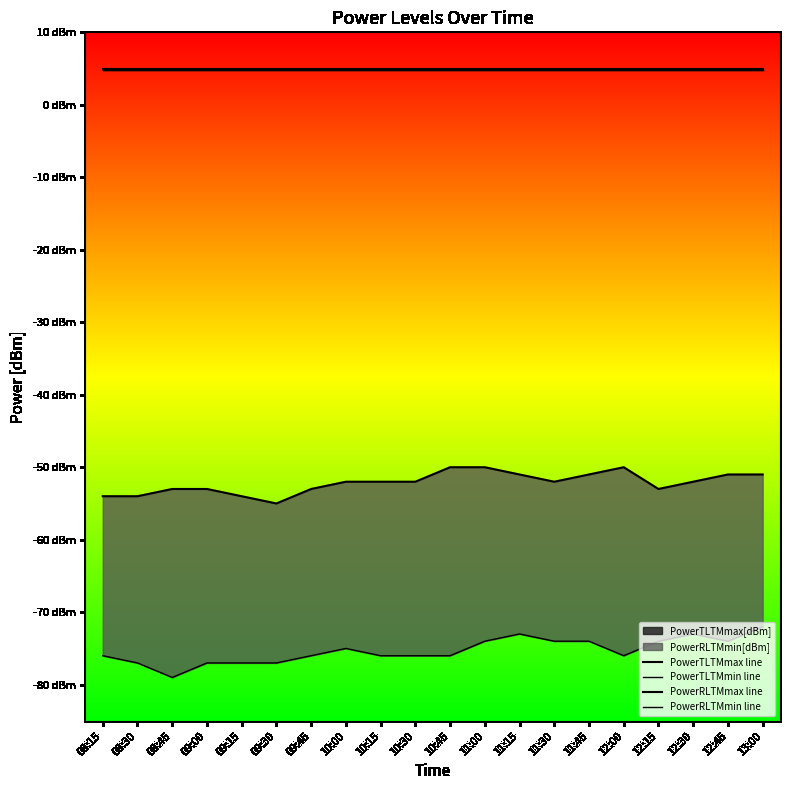

Which category has the lowest value across all series?

08:45